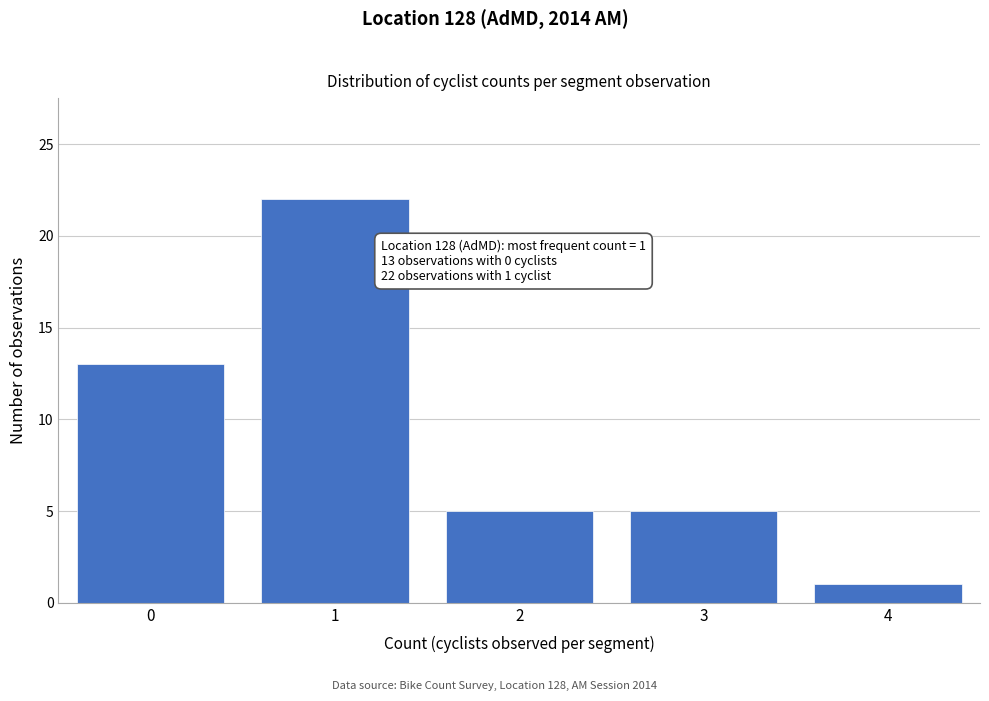

Reading right to left, transcribe all the data shown in this chart.

4=1	3=5	2=5	1=22	0=13